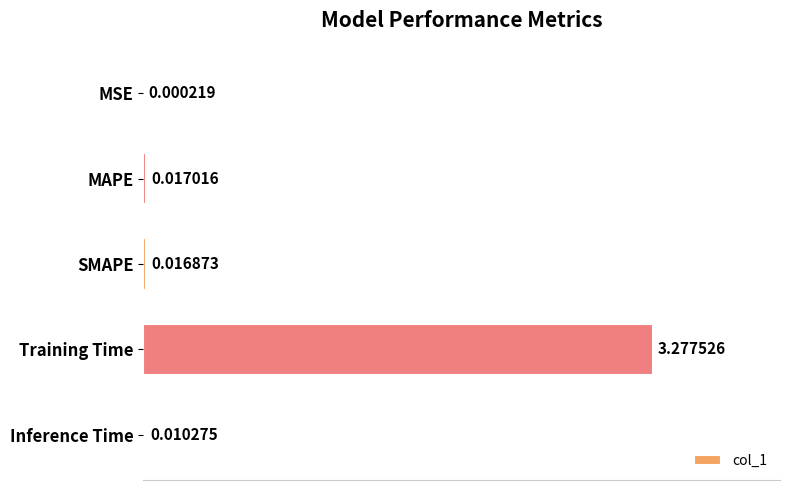

How many data points does each series have?

5